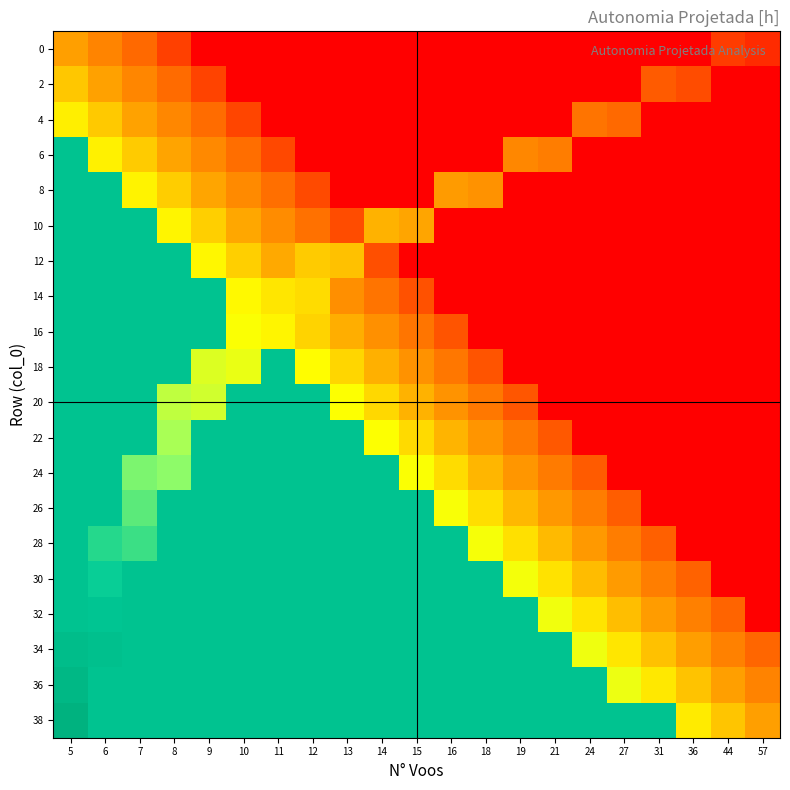

Reading right to left, extract all data points from this chart.

row_0: 57=0.1	44=0.2	36=0.1	31=0.1	27=0.1	24=0.1	21=0.1	19=0.1	18=0.1	16=0.1	15=0.1	14=0.1	13=0.1	12=0.1	11=0.1	10=0.1	9=0.1	8=0.2	7=0.3	6=0.4	5=0.5
row_1: 57=0.1	44=0.1	36=0.2	31=0.3	27=0.1	24=0.1	21=0.1	19=0.1	18=0.1	16=0.1	15=0.1	14=0.1	13=0.1	12=0.1	11=0.1	10=0.1	9=0.2	8=0.3	7=0.4	6=0.5	5=0.6
row_2: 57=0.1	44=0.1	36=0.1	31=0.1	27=0.3	24=0.3	21=0.1	19=0.1	18=0.1	16=0.1	15=0.1	14=0.1	13=0.1	12=0.1	11=0.1	10=0.2	9=0.3	8=0.4	7=0.5	6=0.6	5=0.7
row_3: 57=0.1	44=0.1	36=0.1	31=0.1	27=0.1	24=0.1	21=0.4	19=0.4	18=0.1	16=0.1	15=0.1	14=0.1	13=0.1	12=0.1	11=0.2	10=0.3	9=0.4	8=0.5	7=0.6	6=0.7	5=1.3
row_4: 57=0.1	44=0.1	36=0.1	31=0.1	27=0.1	24=0.1	21=0.1	19=0.1	18=0.5	16=0.5	15=0.1	14=0.1	13=0.1	12=0.2	11=0.3	10=0.4	9=0.5	8=0.6	7=0.7	6=1.3	5=1.3
row_5: 57=0.1	44=0.1	36=0.1	31=0.1	27=0.1	24=0.1	21=0.1	19=0.1	18=0.1	16=0.1	15=0.5	14=0.6	13=0.2	12=0.3	11=0.4	10=0.5	9=0.6	8=0.7	7=1.3	6=1.3	5=1.3
row_6: 57=0.1	44=0.1	36=0.1	31=0.1	27=0.1	24=0.1	21=0.1	19=0.1	18=0.1	16=0.1	15=0.1	14=0.2	13=0.6	12=0.6	11=0.5	10=0.6	9=0.7	8=1.3	7=1.3	6=1.3	5=1.3
row_7: 57=0.1	44=0.1	36=0.1	31=0.1	27=0.1	24=0.1	21=0.1	19=0.1	18=0.1	16=0.1	15=0.2	14=0.3	13=0.4	12=0.7	11=0.7	10=0.7	9=1.3	8=1.3	7=1.3	6=1.3	5=1.3
row_8: 57=0.1	44=0.1	36=0.1	31=0.1	27=0.1	24=0.1	21=0.1	19=0.1	18=0.1	16=0.2	15=0.3	14=0.4	13=0.5	12=0.6	11=0.7	10=0.8	9=1.3	8=1.3	7=1.3	6=1.3	5=1.3
row_9: 57=0.1	44=0.1	36=0.1	31=0.1	27=0.1	24=0.1	21=0.1	19=0.1	18=0.2	16=0.3	15=0.4	14=0.5	13=0.6	12=0.7	11=1.3	10=0.8	9=0.8	8=1.3	7=1.3	6=1.3	5=1.3
row_10: 57=0.1	44=0.1	36=0.1	31=0.1	27=0.1	24=0.1	21=0.1	19=0.3	18=0.4	16=0.5	15=0.6	14=0.7	13=0.8	12=1.3	11=1.3	10=1.3	9=0.9	8=0.9	7=1.3	6=1.3	5=1.3
row_11: 57=0.1	44=0.1	36=0.1	31=0.1	27=0.1	24=0.1	21=0.3	19=0.4	18=0.5	16=0.6	15=0.7	14=0.8	13=1.3	12=1.3	11=1.3	10=1.3	9=1.3	8=0.9	7=1.3	6=1.3	5=1.3
row_12: 57=0.1	44=0.1	36=0.1	31=0.1	27=0.1	24=0.3	21=0.4	19=0.5	18=0.6	16=0.7	15=0.8	14=1.3	13=1.3	12=1.3	11=1.3	10=1.3	9=1.3	8=1.0	7=1.0	6=1.3	5=1.3
row_13: 57=0.1	44=0.1	36=0.1	31=0.1	27=0.3	24=0.4	21=0.5	19=0.6	18=0.7	16=0.8	15=1.3	14=1.3	13=1.3	12=1.3	11=1.3	10=1.3	9=1.3	8=1.3	7=1.1	6=1.3	5=1.3
row_14: 57=0.1	44=0.1	36=0.1	31=0.3	27=0.4	24=0.5	21=0.6	19=0.7	18=0.8	16=1.3	15=1.3	14=1.3	13=1.3	12=1.3	11=1.3	10=1.3	9=1.3	8=1.3	7=1.1	6=1.2	5=1.3
row_15: 57=0.1	44=0.1	36=0.3	31=0.4	27=0.5	24=0.6	21=0.7	19=0.8	18=1.3	16=1.3	15=1.3	14=1.3	13=1.3	12=1.3	11=1.3	10=1.3	9=1.3	8=1.3	7=1.3	6=1.2	5=1.3
row_16: 57=0.1	44=0.3	36=0.4	31=0.5	27=0.6	24=0.7	21=0.8	19=1.3	18=1.3	16=1.3	15=1.3	14=1.3	13=1.3	12=1.3	11=1.3	10=1.3	9=1.3	8=1.3	7=1.3	6=1.3	5=1.3
row_17: 57=0.3	44=0.4	36=0.5	31=0.6	27=0.7	24=0.8	21=1.3	19=1.3	18=1.3	16=1.3	15=1.3	14=1.3	13=1.3	12=1.3	11=1.3	10=1.3	9=1.3	8=1.3	7=1.3	6=1.3	5=1.4
row_18: 57=0.4	44=0.5	36=0.6	31=0.7	27=0.8	24=1.3	21=1.3	19=1.3	18=1.3	16=1.3	15=1.3	14=1.3	13=1.3	12=1.3	11=1.3	10=1.3	9=1.3	8=1.3	7=1.3	6=1.3	5=1.4
row_19: 57=0.5	44=0.6	36=0.7	31=1.3	27=1.3	24=1.3	21=1.3	19=1.3	18=1.3	16=1.3	15=1.3	14=1.3	13=1.3	12=1.3	11=1.3	10=1.3	9=1.3	8=1.3	7=1.3	6=1.3	5=1.5